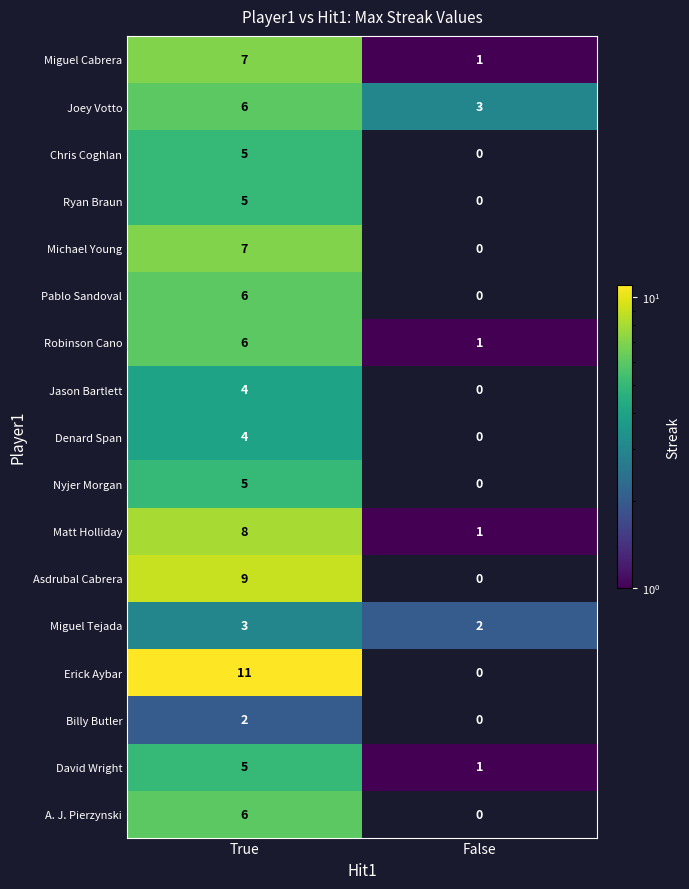

Where is Miguel Tejada nearest to the value 2?

False